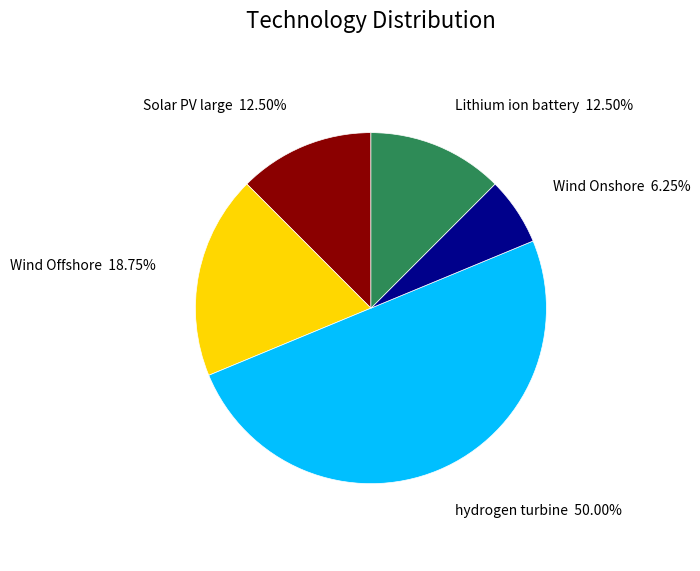

To the nearest percent, what is the difference between the largest and smallest slice percentages?

44%